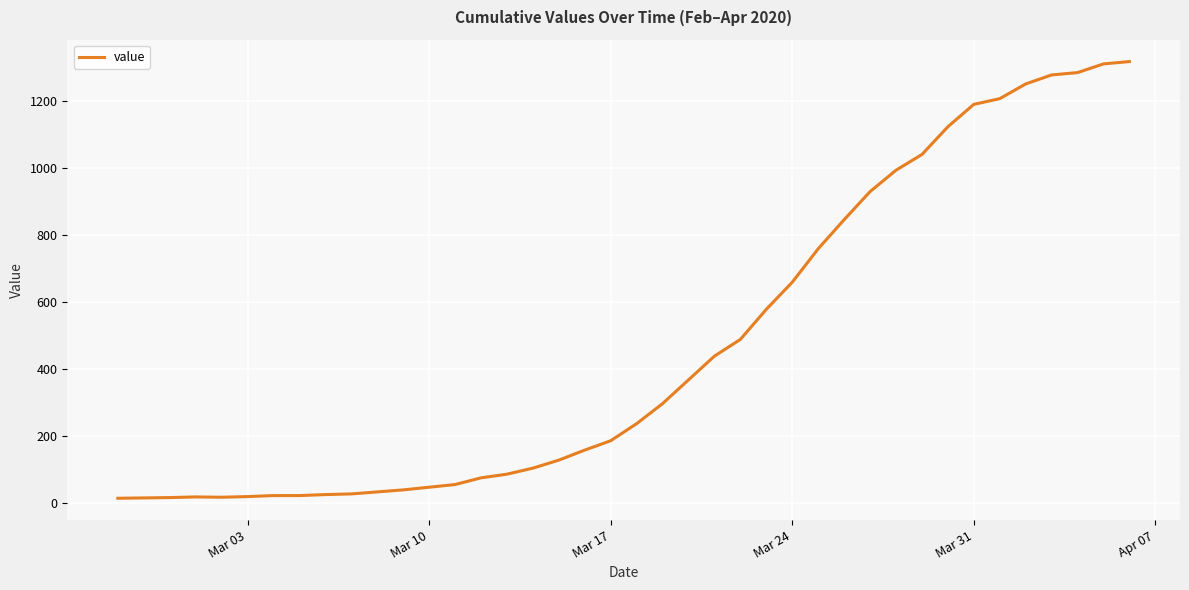

What is the maximum value shown in the chart?

1319